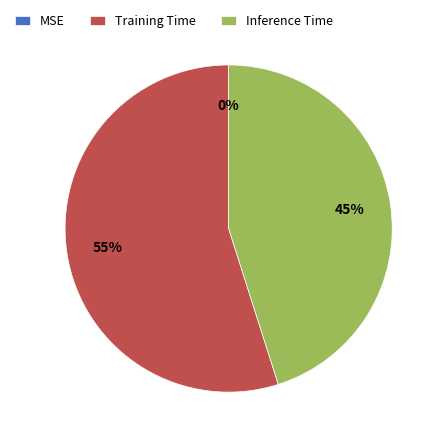

To the nearest percent, what is the average slice percentage?

33%